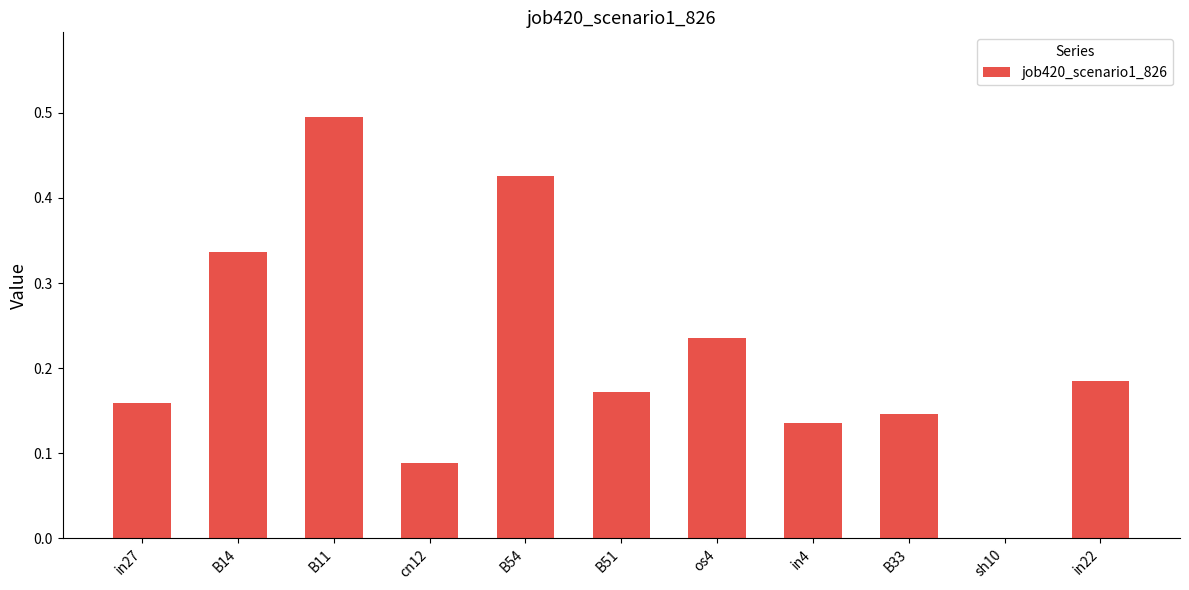

What is the greatest value displayed?

0.5